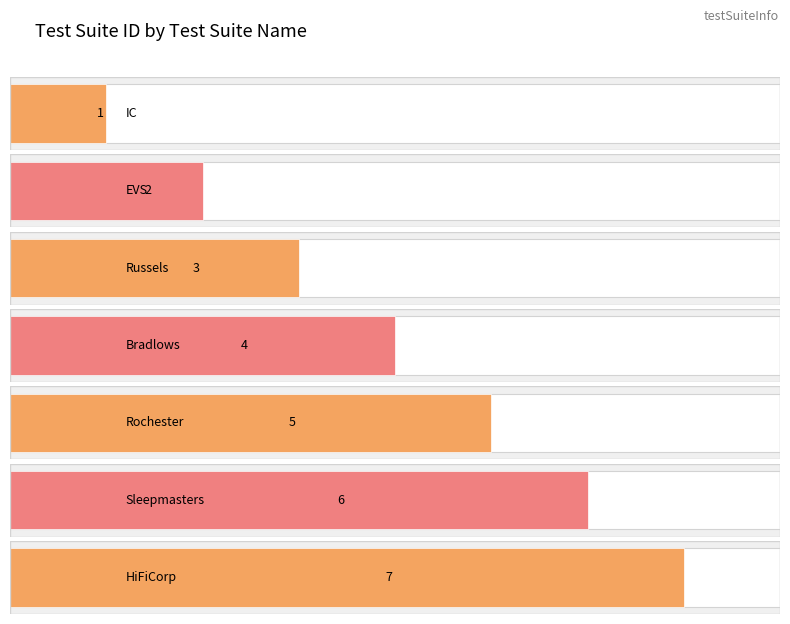

What is the sum of the values at EVS and IC?

3